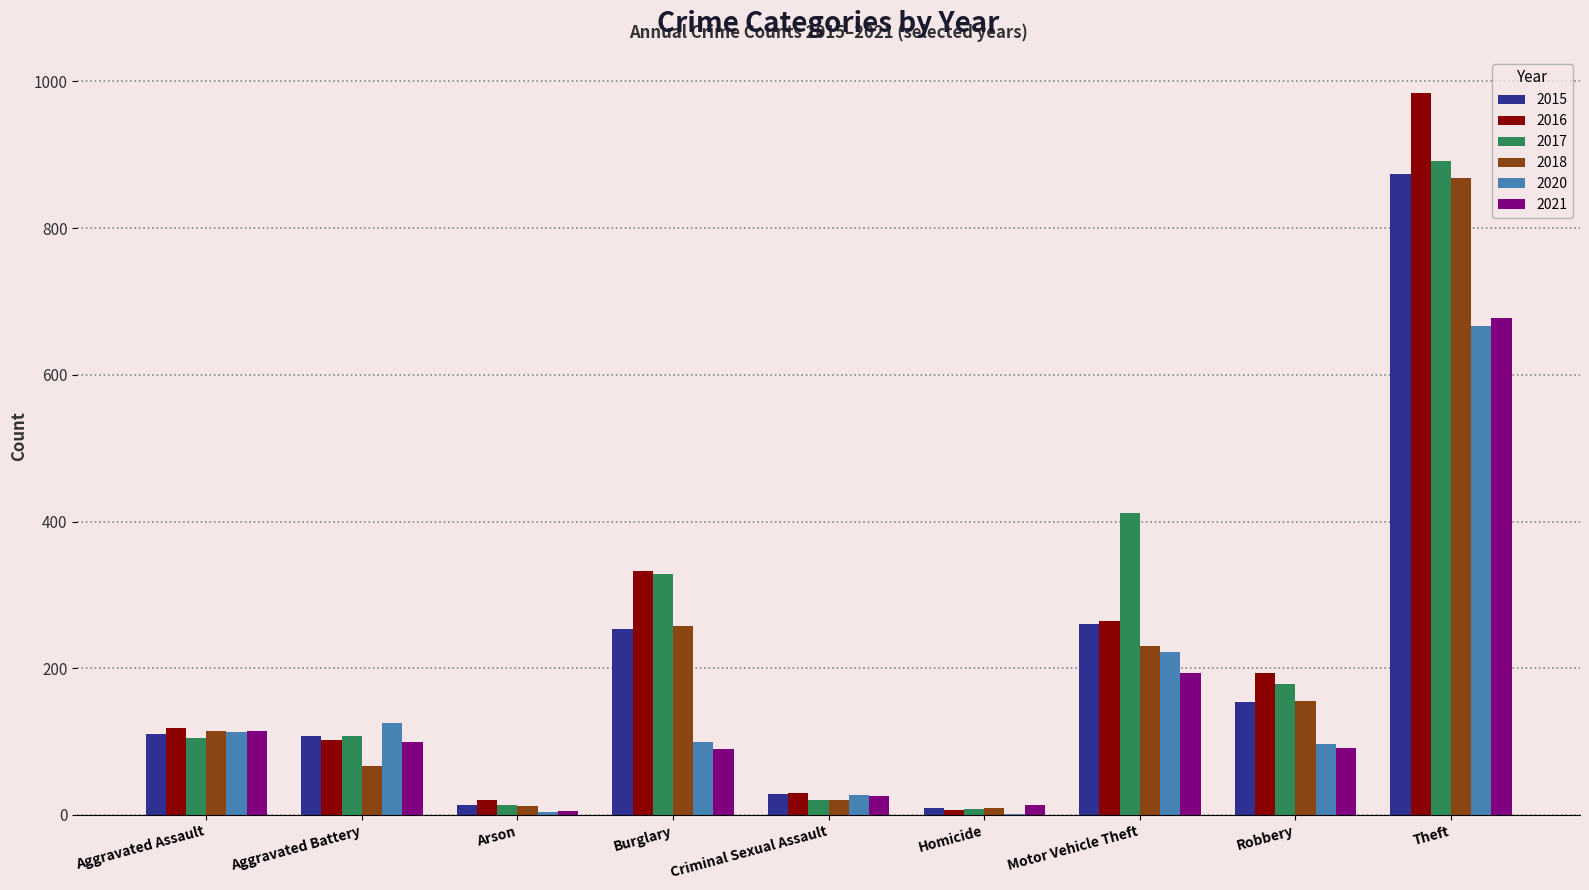

How many distinct data groups are displayed?

6